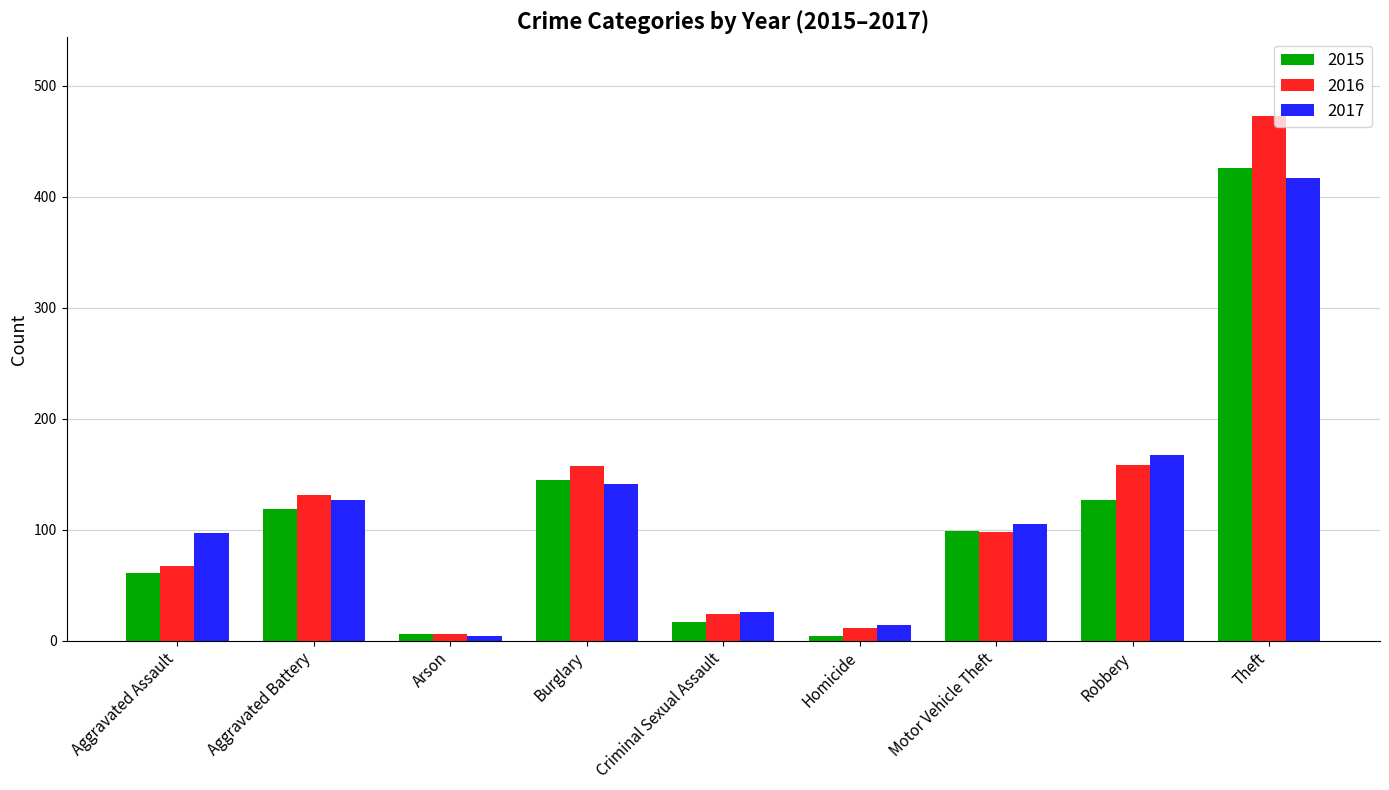

Rank the series at Theft from highest to lowest value.

2016, 2015, 2017